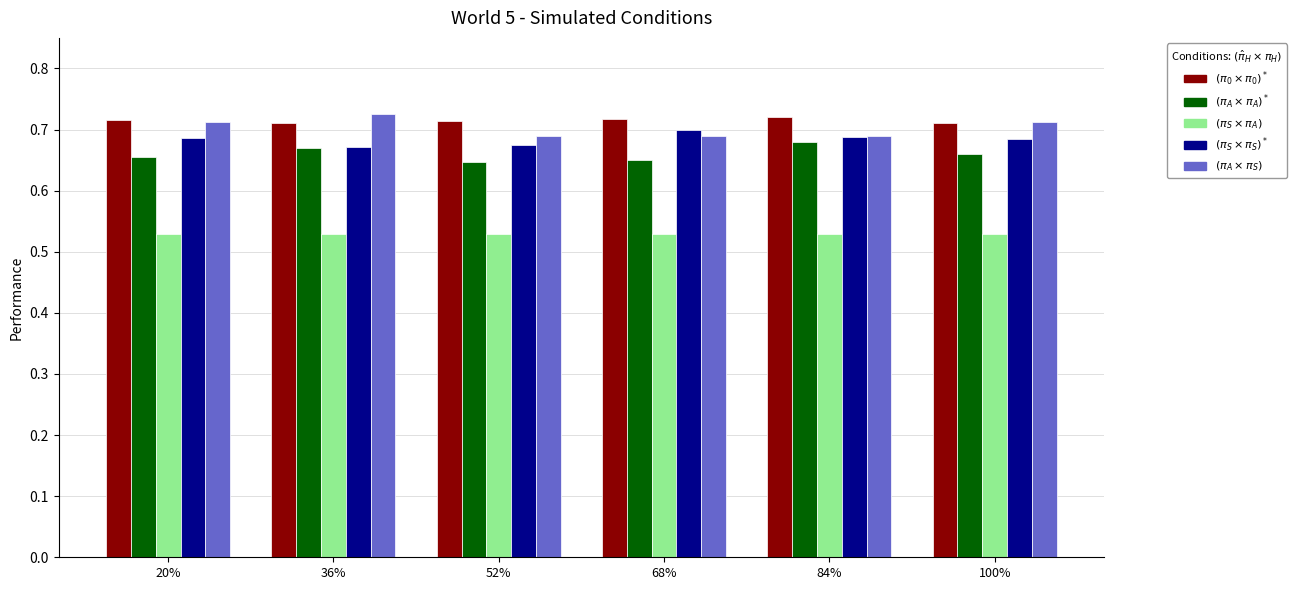

What is the total value across all series at 68%?

3.3